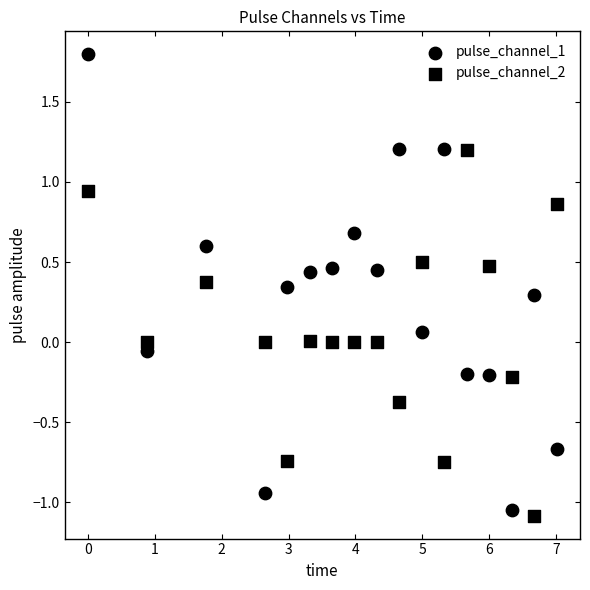

How many data points are displayed?

34